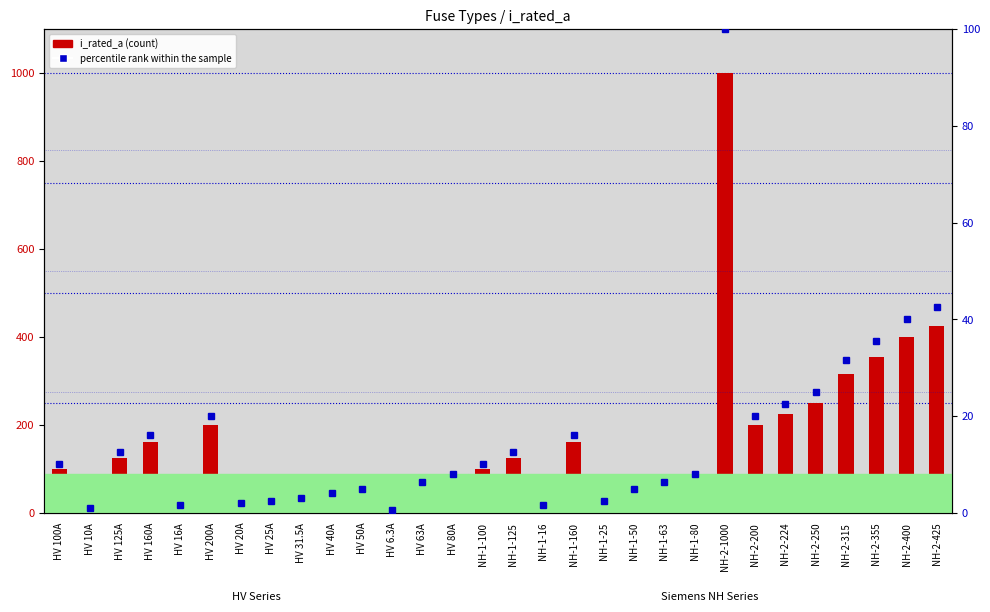

Which series has the largest total across all categories?

i_rated_a